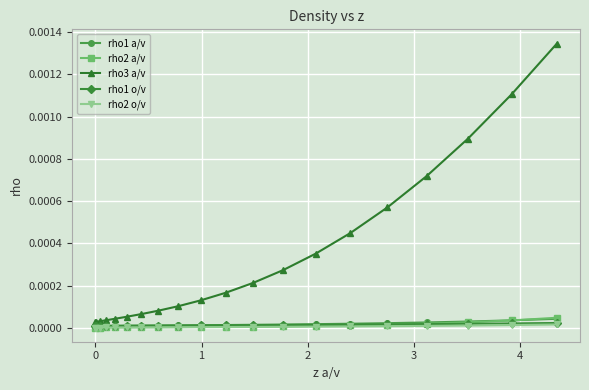

Which series has the largest total across all categories?

rho3 a/v